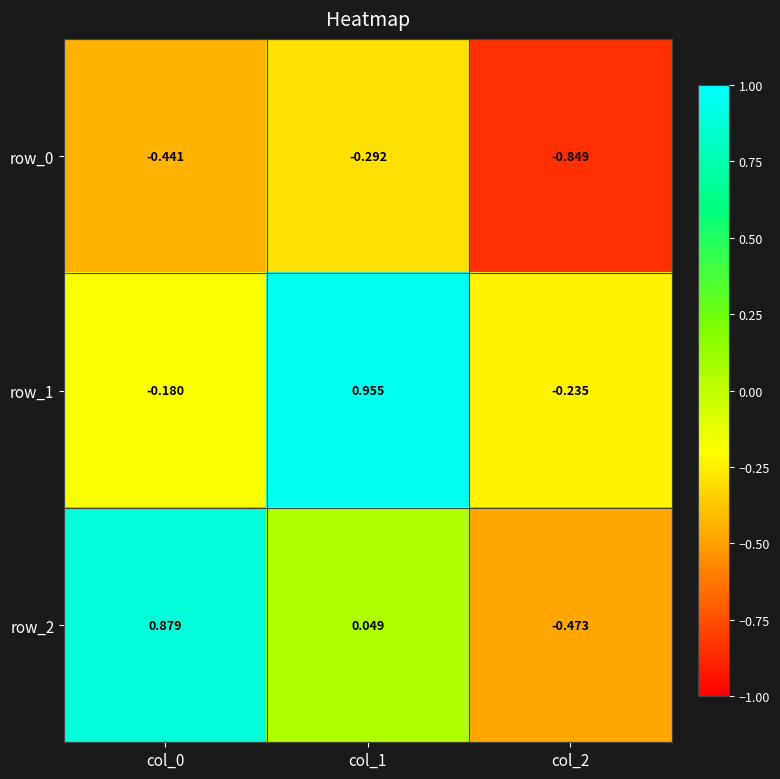

Which series has the widest spread of values?

row_2